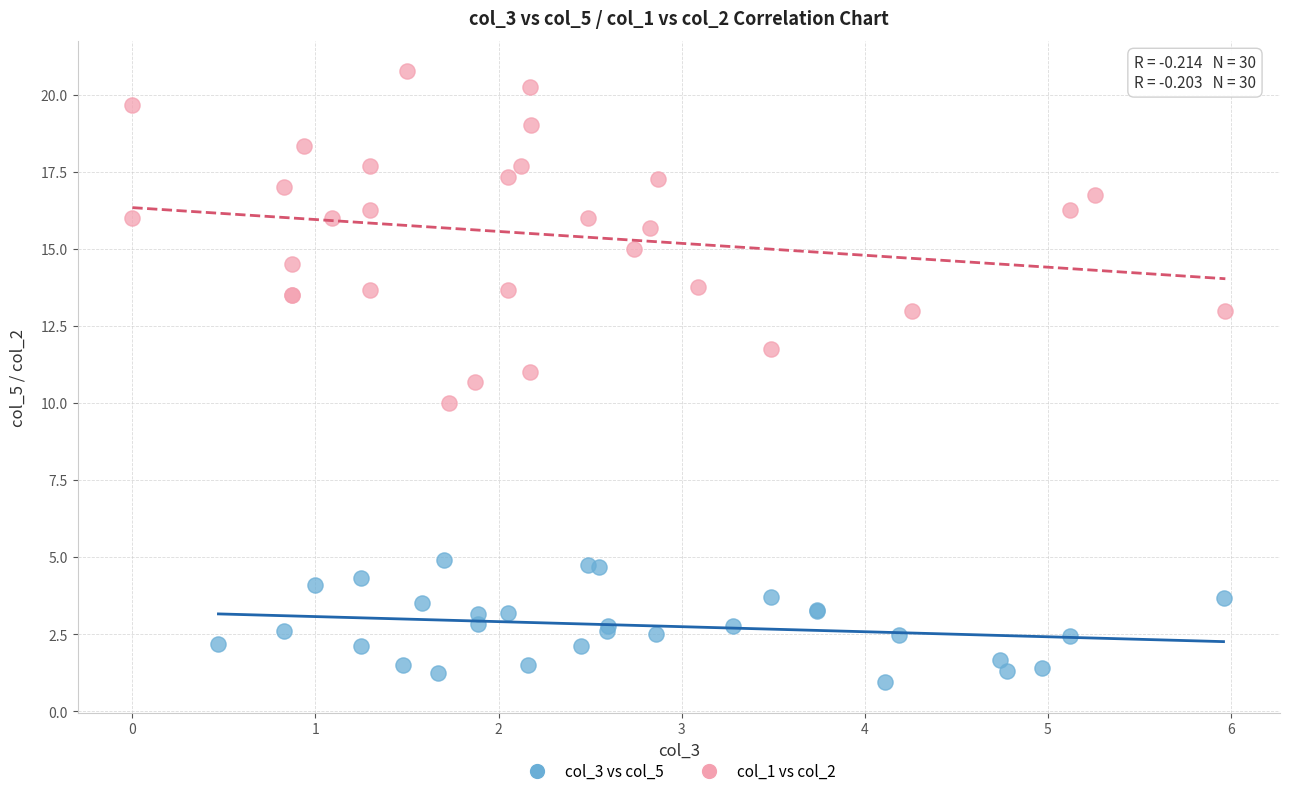

Which series reaches the minimum Y coordinate?

col_3 vs col_5